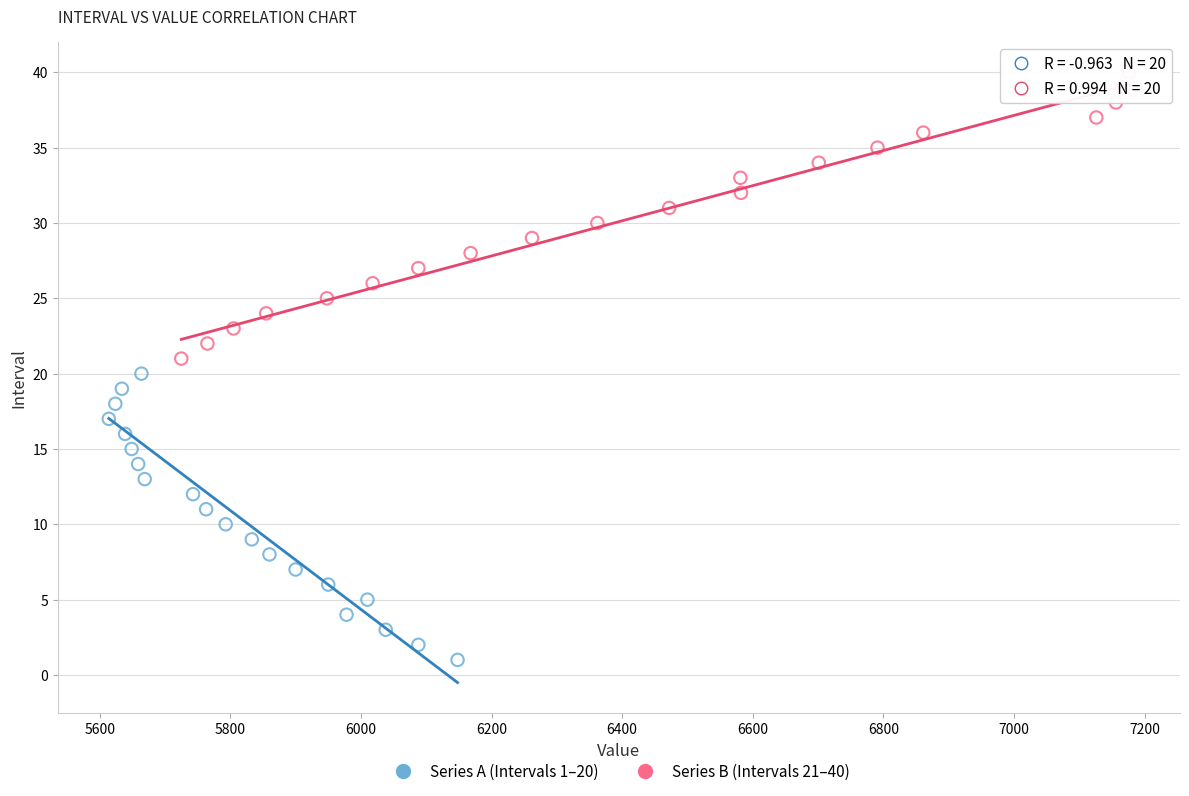

Which series reaches the minimum Y coordinate?

Series A (Intervals 1–20)